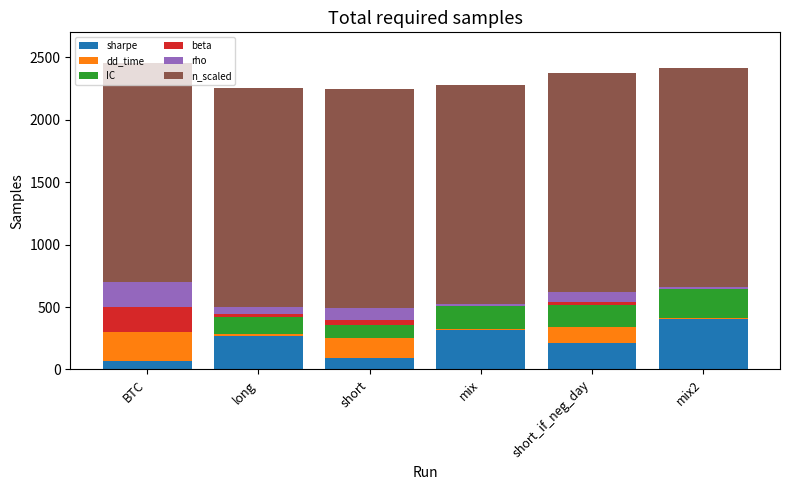

What is the maximum value for sharpe?

401